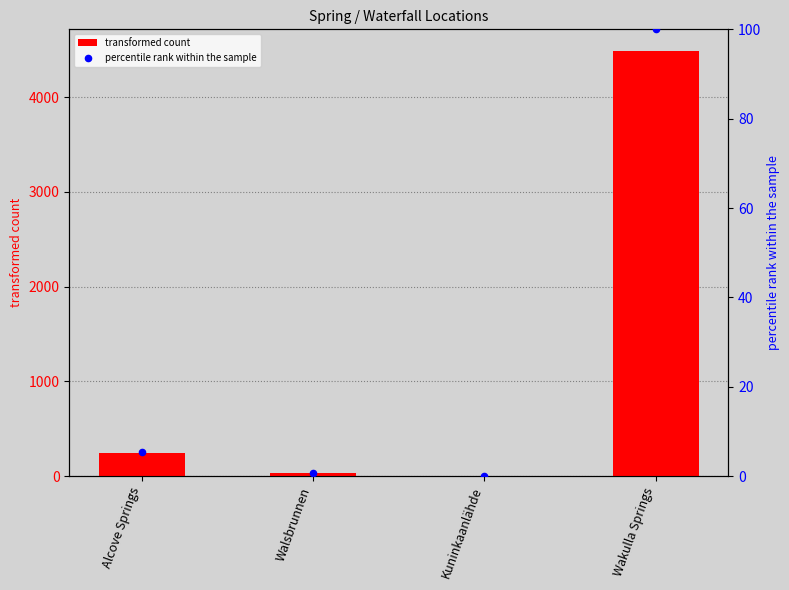

What are all the series names shown in the legend?

transformed count, percentile rank within the sample